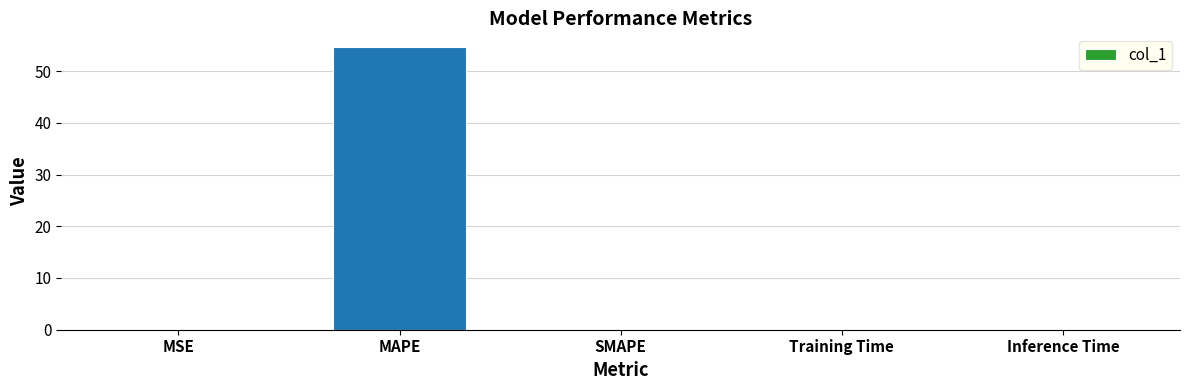

What is the maximum value shown in the chart?

54.6